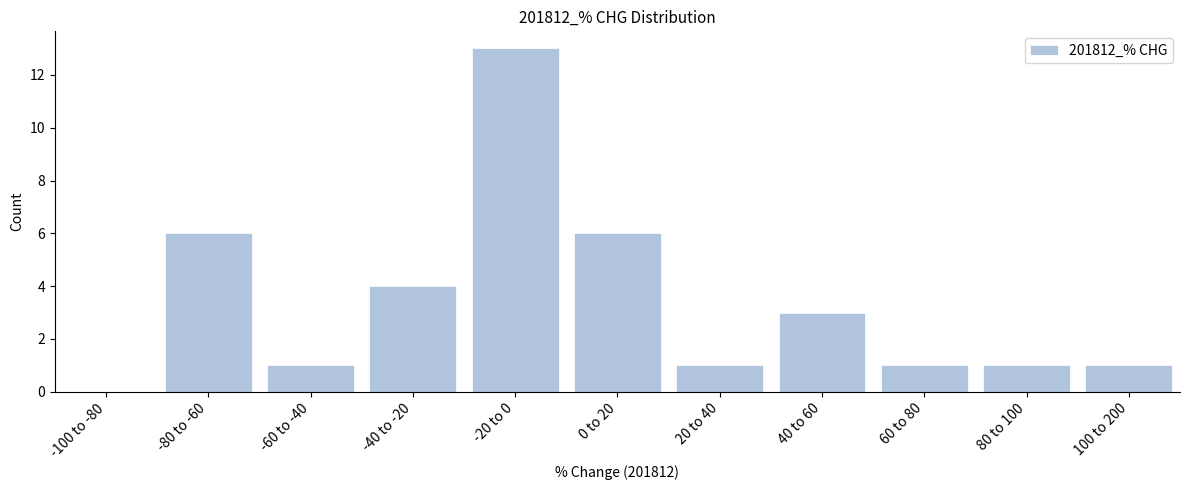

Reading right to left, transcribe all the data shown in this chart.

100 to 200=1	80 to 100=1	60 to 80=1	40 to 60=3	20 to 40=1	0 to 20=6	-20 to 0=13	-40 to -20=4	-60 to -40=1	-80 to -60=6	-100 to -80=0